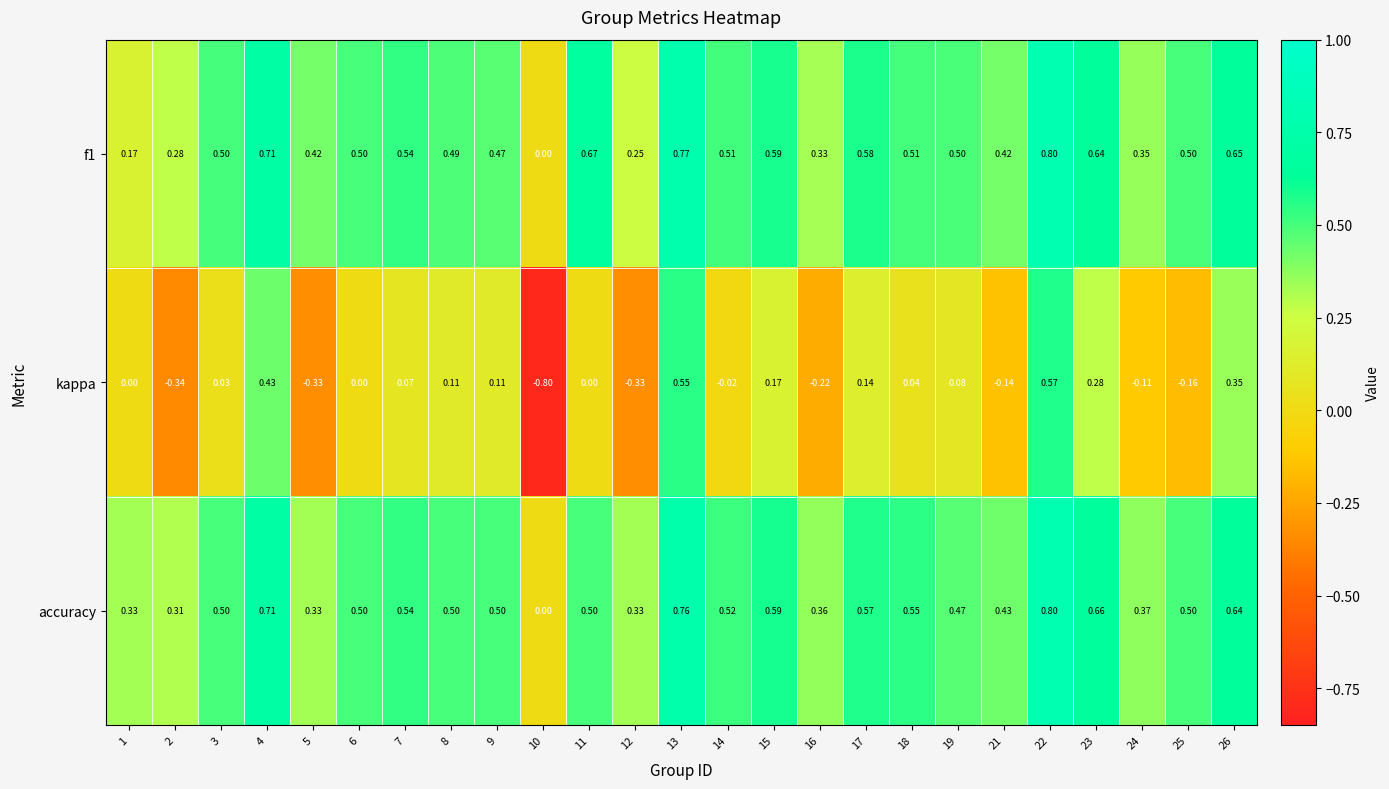

Between 19 and 21, which series saw the biggest shift?

kappa